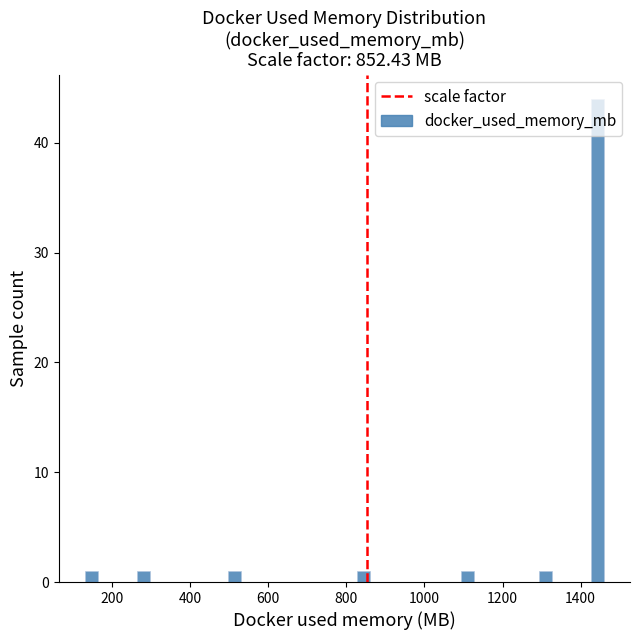

Read against the x-axis, roughly where is the centre of the tallest bar?

1440